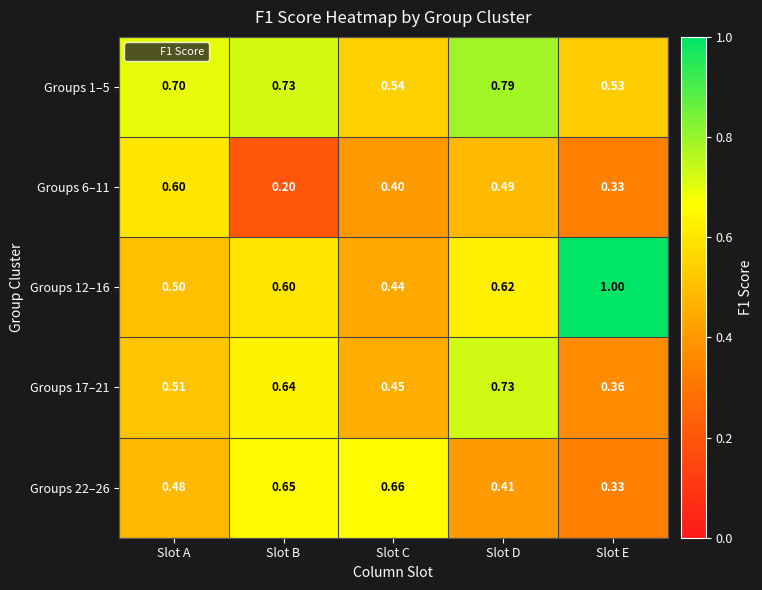

At which category is the sum across all series the highest?

Slot D